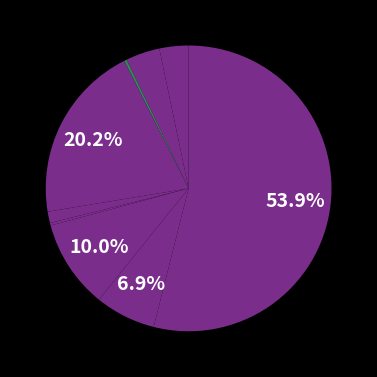

How many segments does this pie chart have?

9